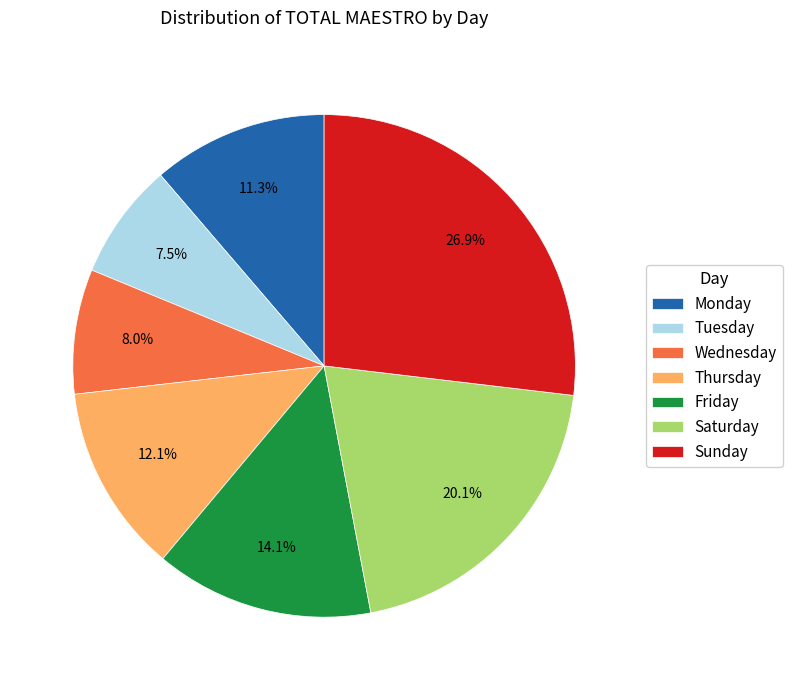

Does Tuesday account for over 50% of the chart?

No